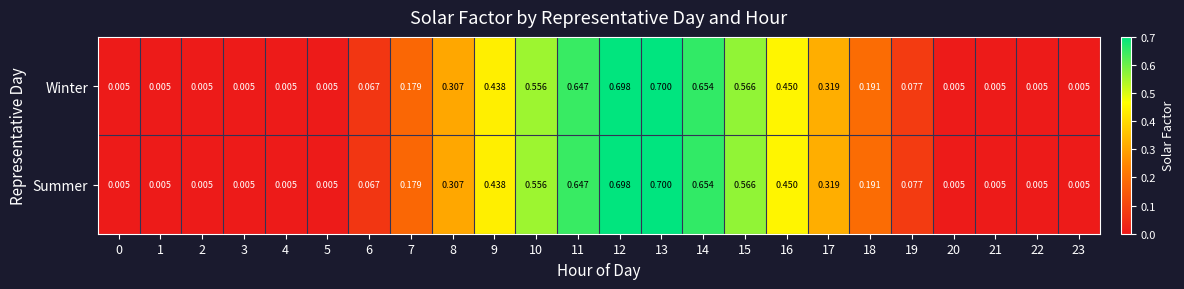

Is the value of Winter at 17 greater than the value of Summer at 11?

No